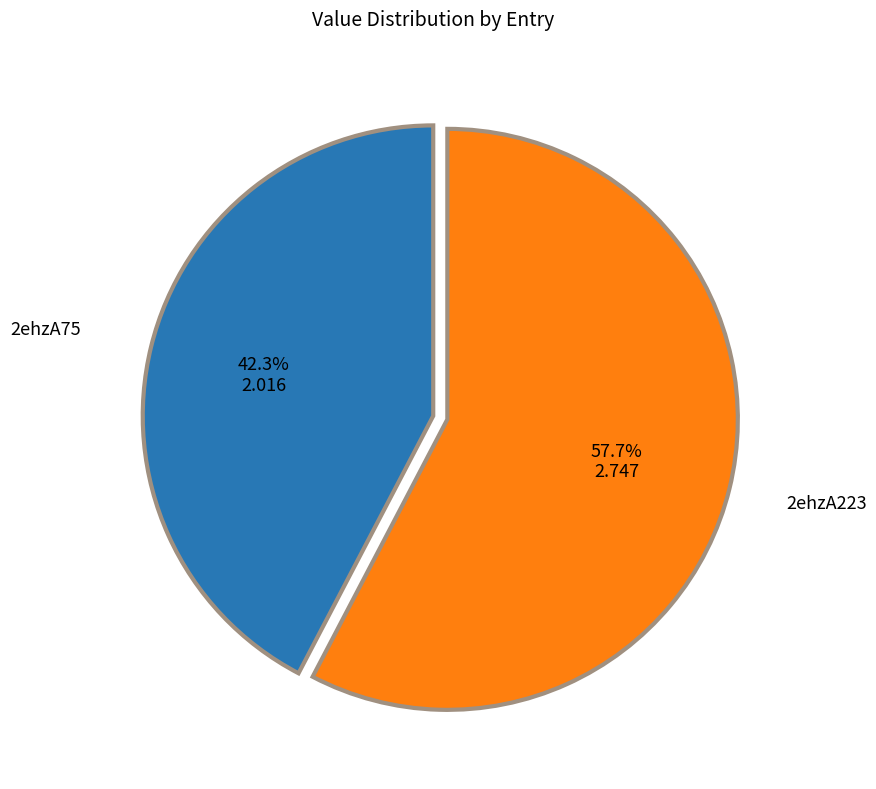

Does any single category account for the majority?

Yes